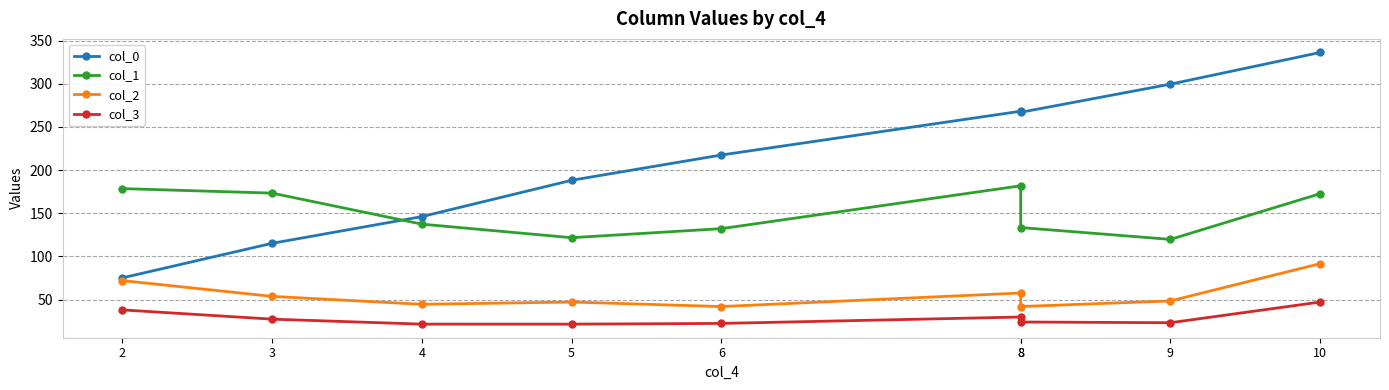

What is the difference between the maximum and minimum values in the col_1 series?

62.1